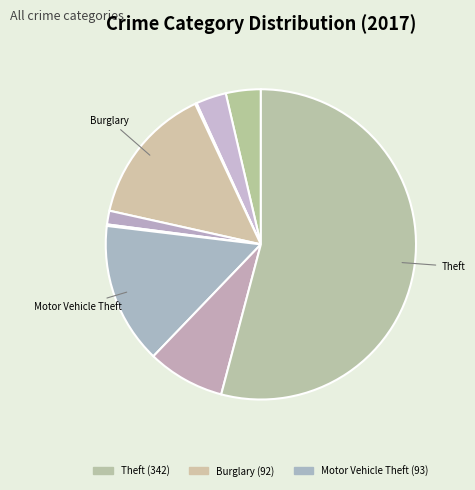

Which category has the biggest portion of the pie?

Theft